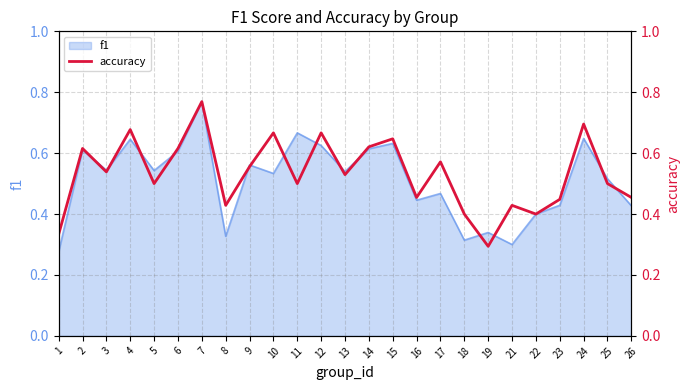

The chart shows a value of 0.6 at 18. True or false?

False